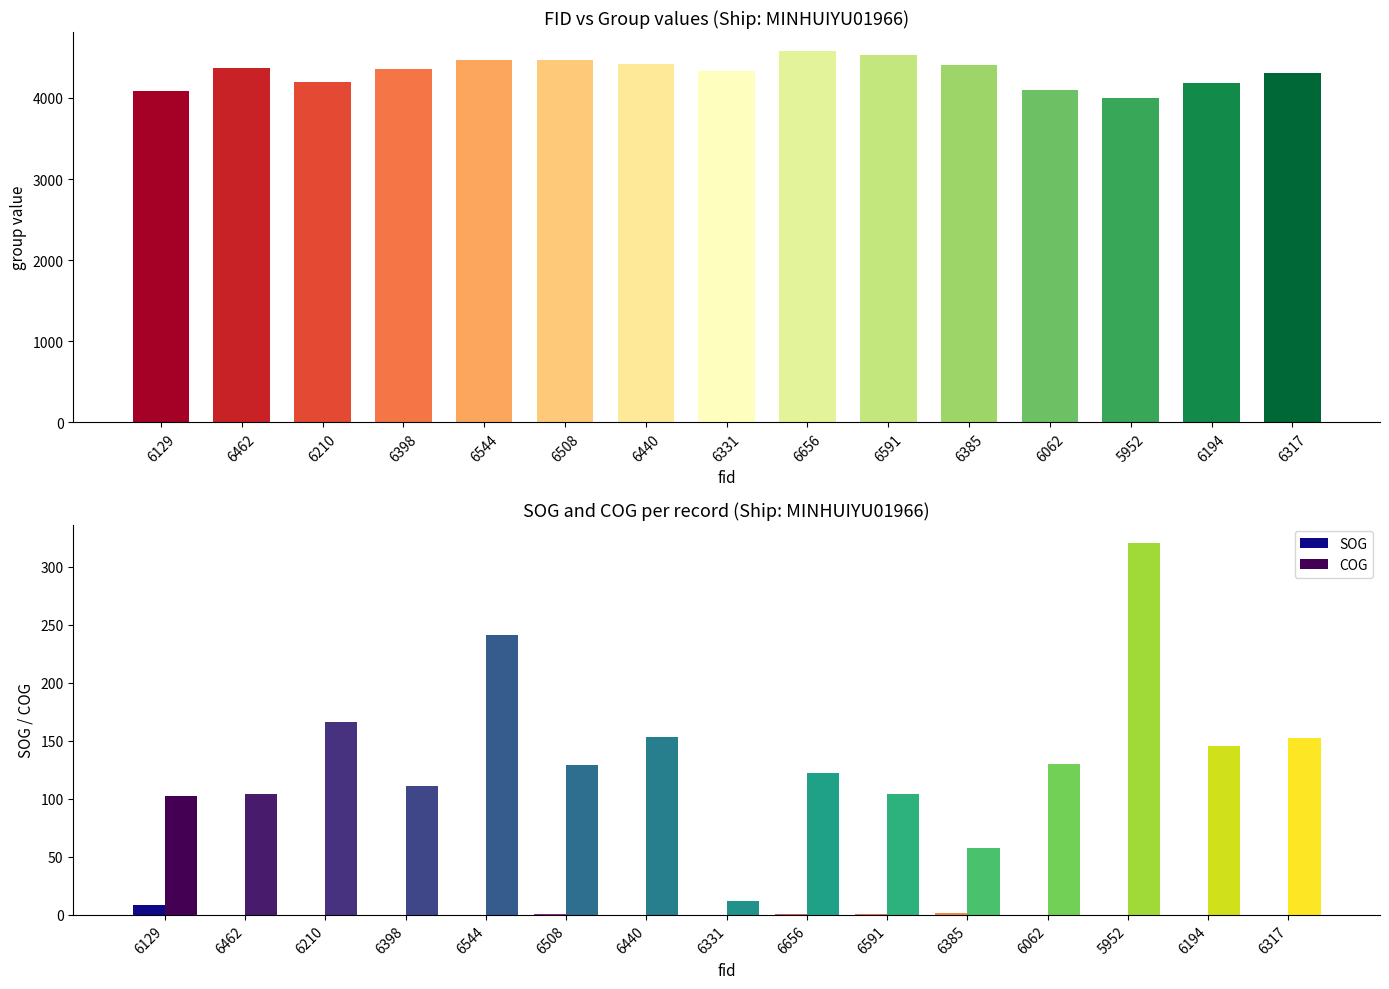

Which has a higher value, 6385 or 6591?

6591